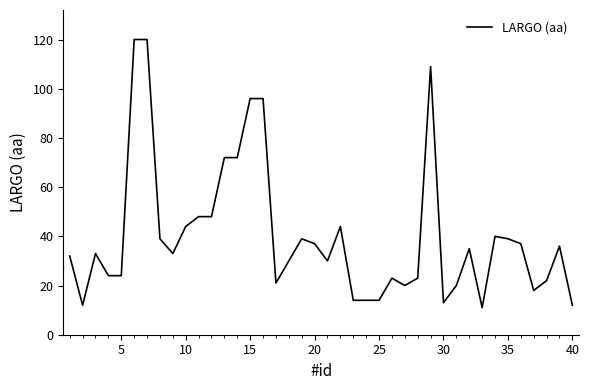

What is the minimum value shown in the chart?

11